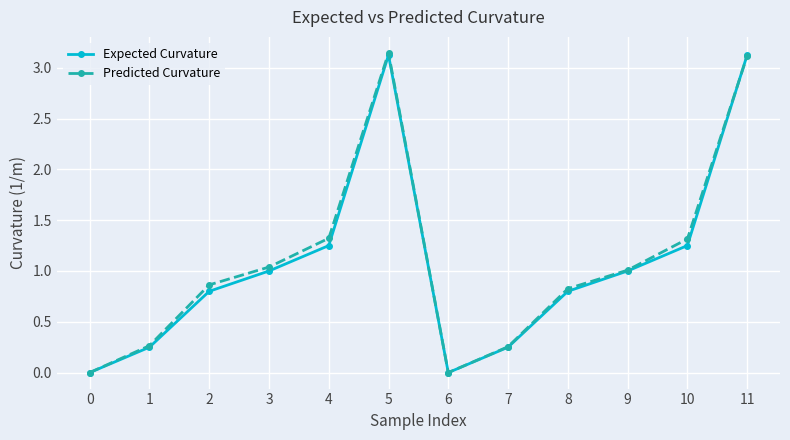

Which series changed the most between 4 and 6?

Predicted Curvature